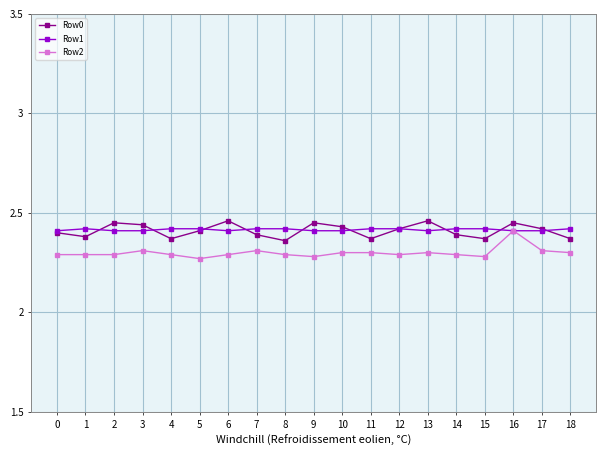

The Row1 series shows 1.4 at 17. True or false?

False